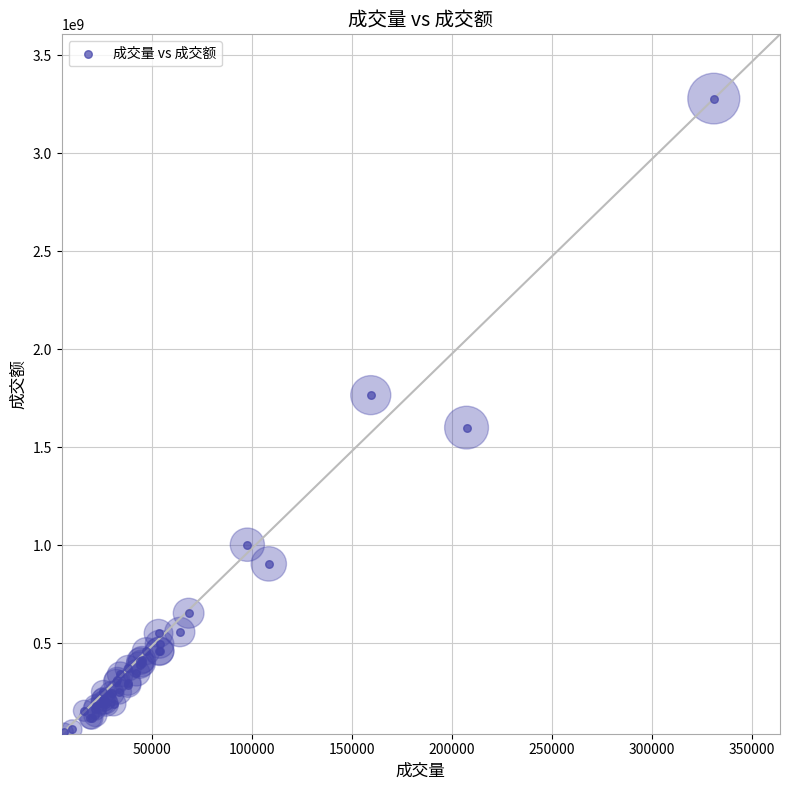

What Y value in the scatter plot is closest to 1663128611?

1599979472